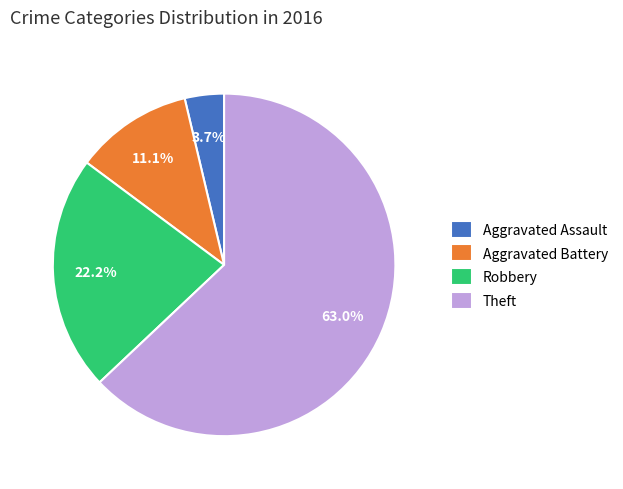

The Robbery slice represents 16% of the pie. True or false?

False